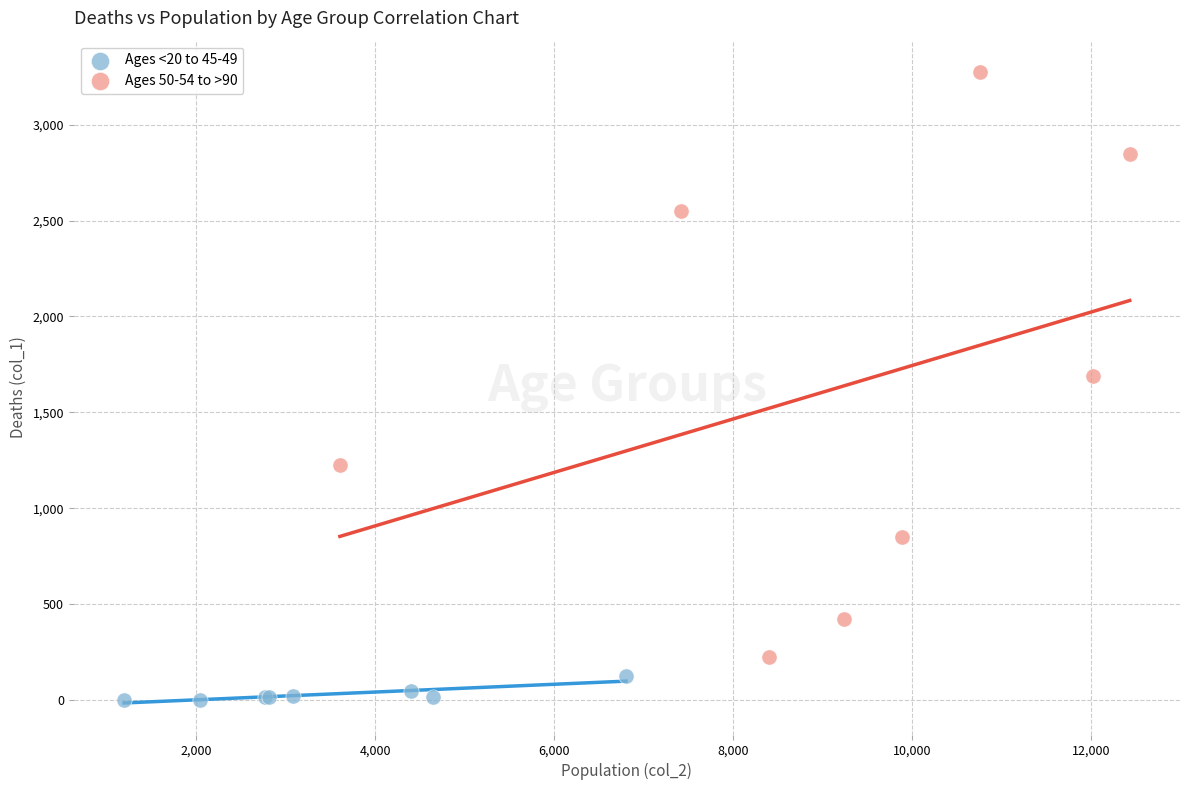

Which series reaches the minimum Y coordinate?

Ages <20 to 45-49